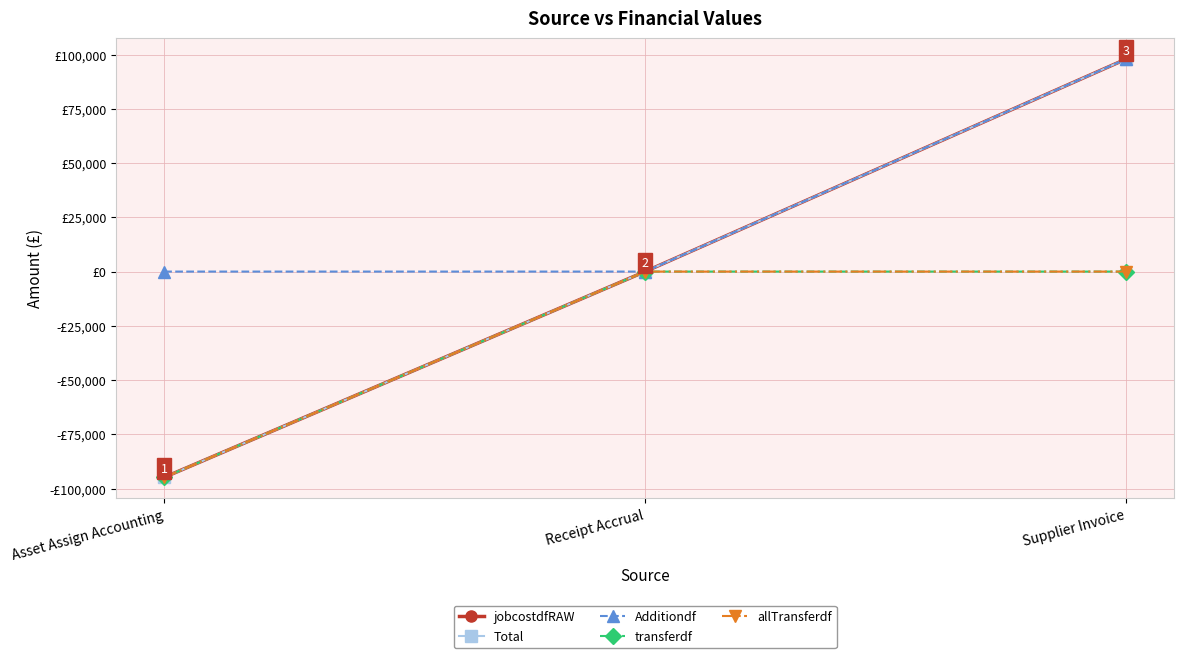

Does the chart have visible grid lines?

Yes